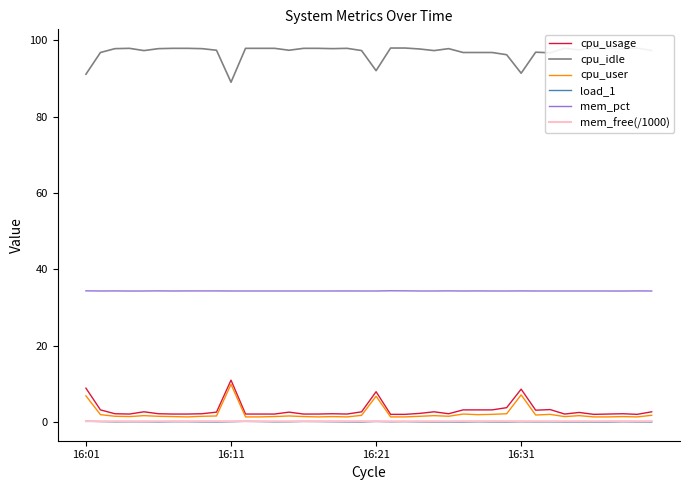

Reading left to right, what are all the values shown in this chart?

cpu_usage: 8.9	3.2	2.2	2.1	2.7	2.2	2.1	2.1	2.2	2.6	11.0	2.1	2.1	2.1	2.6	2.1	2.1	2.2	2.1	2.7	7.9	2.0	2.0	2.3	2.7	2.2	3.2	3.2	3.2	3.8	8.6	3.1	3.3	2.1	2.5	2.0	2.1	2.2	2.0	2.7
cpu_idle: 91.1	96.8	97.8	97.9	97.3	97.8	97.9	97.9	97.8	97.4	89.0	97.9	97.9	97.9	97.4	97.9	97.9	97.8	97.9	97.3	92.1	98.0	98.0	97.7	97.3	97.8	96.8	96.8	96.8	96.2	91.4	96.9	96.7	97.9	97.5	98.0	97.9	97.8	98.0	97.3
cpu_user: 6.9	1.9	1.5	1.4	1.7	1.5	1.4	1.3	1.5	1.6	9.9	1.3	1.3	1.4	1.6	1.4	1.3	1.4	1.3	1.8	6.8	1.3	1.3	1.5	1.7	1.5	2.1	1.9	2.0	2.2	7.1	1.8	2.0	1.4	1.7	1.3	1.3	1.4	1.3	1.8
load_1: 0.2	0.1	0.1	0.1	0.1	0.0	0.1	0.1	0.0	0.0	0.1	0.2	0.1	0.0	0.1	0.2	0.1	0.1	0.0	0.0	0.1	0.1	0.1	0.0	0.0	0.0	0.0	0.1	0.0	0.0	0.1	0.0	0.0	0.0	0.0	0.0	0.0	0.1	0.0	0.0
mem_pct: 34.4	34.3	34.4	34.3	34.3	34.4	34.3	34.4	34.4	34.4	34.3	34.3	34.3	34.3	34.3	34.3	34.3	34.3	34.3	34.3	34.3	34.4	34.4	34.3	34.3	34.4	34.3	34.4	34.3	34.3	34.4	34.3	34.3	34.3	34.3	34.3	34.3	34.3	34.4	34.3
mem_free(/1000): 0.2	0.2	0.2	0.2	0.2	0.2	0.2	0.2	0.2	0.2	0.2	0.2	0.2	0.2	0.2	0.2	0.2	0.2	0.2	0.2	0.2	0.2	0.2	0.2	0.2	0.2	0.2	0.2	0.2	0.2	0.2	0.2	0.2	0.2	0.2	0.2	0.2	0.2	0.2	0.2